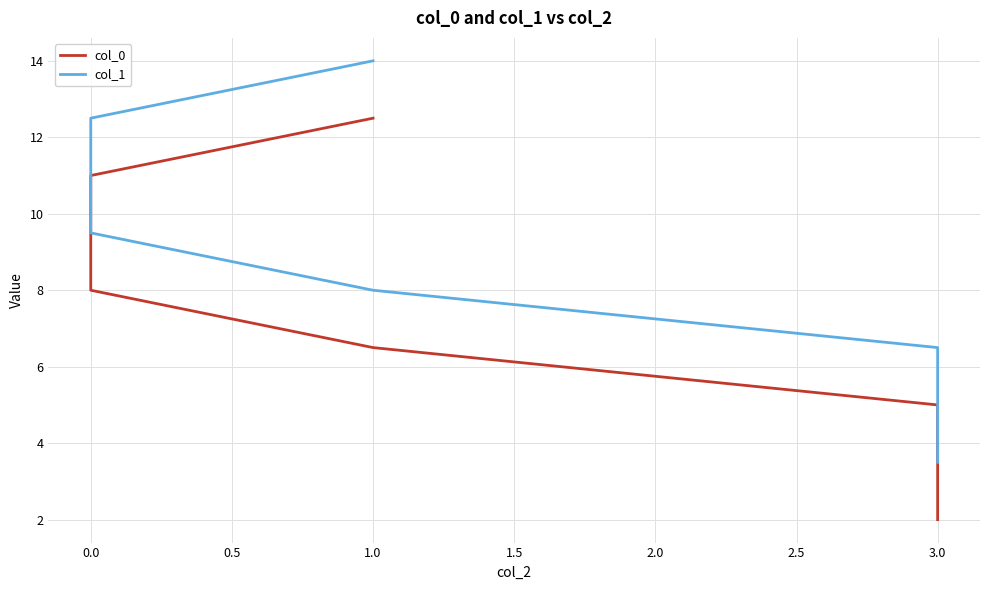

What is the maximum value for col_1?

14.0